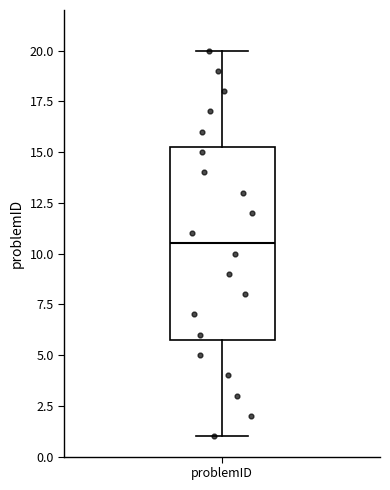

Read this box plot against the y-axis: the position of the median line, the range covered by the box, and the ends of both whiskers. The values are not printed on the chart, so give them approximately, as read against the axis.

median 10.5, box 6.0 to 15.5, whiskers 1.0 to 20.0